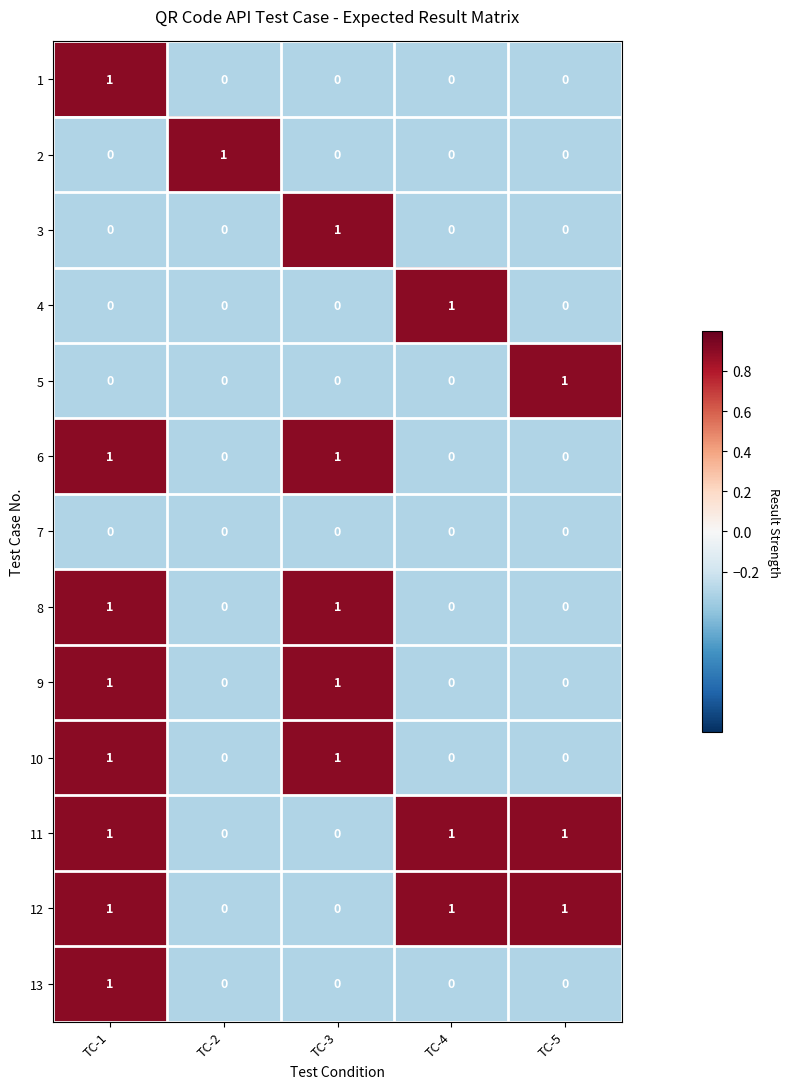

Is it true that 8 equals -1 at TC-4?

False